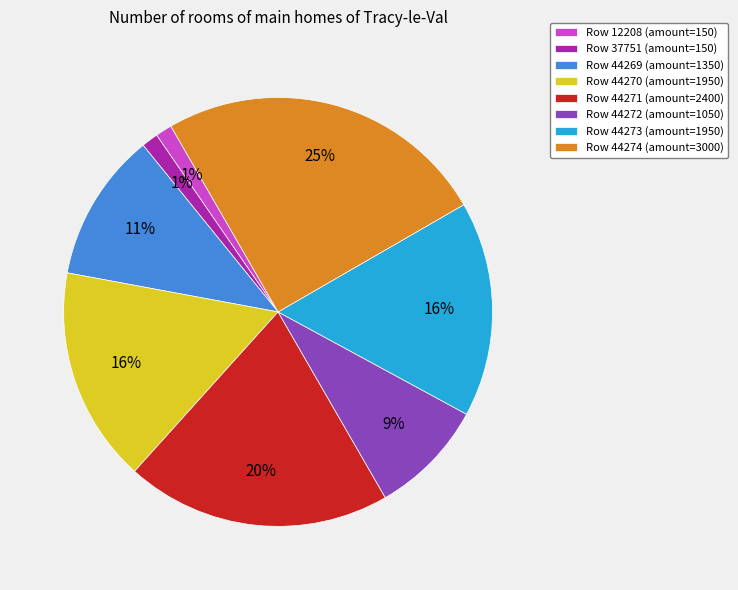

Do Row 37751 (amount=150) and Row 44269 (amount=1350) together represent more than half of the pie?

No